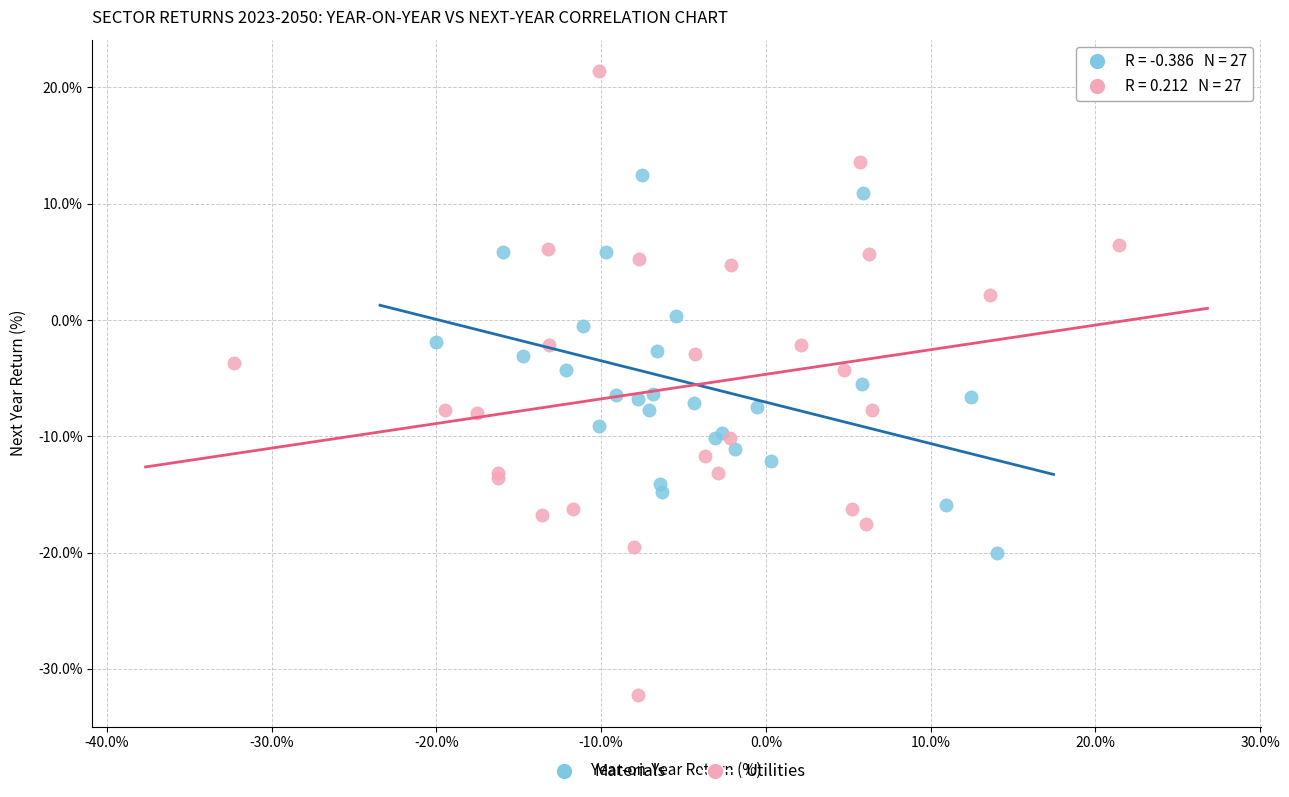

Which series contains the lowest Y value?

Utilities